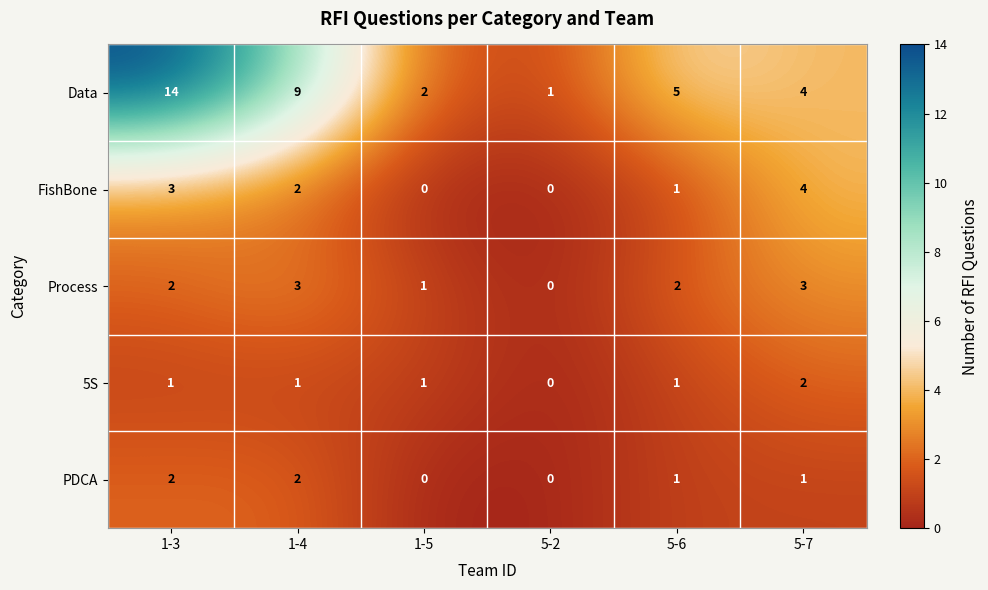

What is the difference between the FishBone values at 1-5 and 1-3?

3